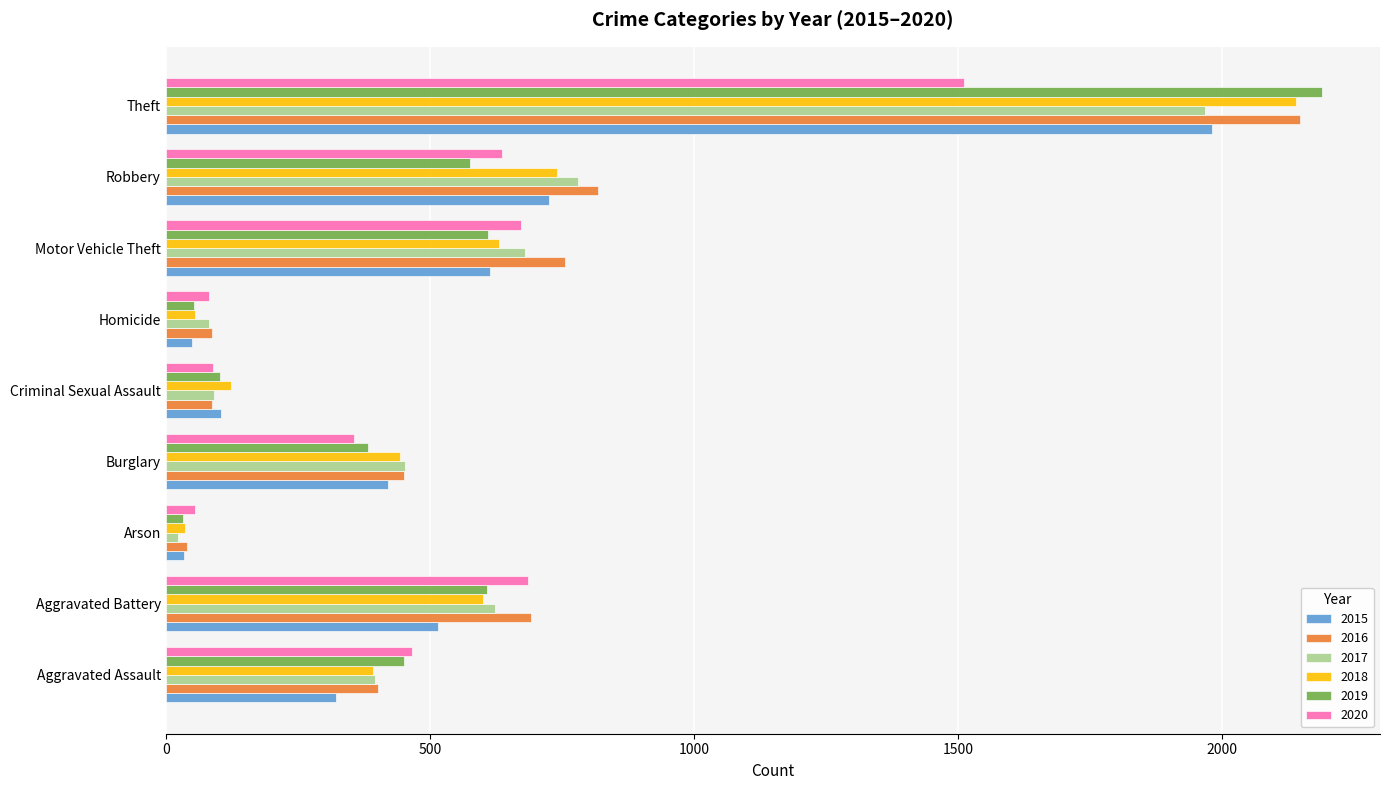

What is the difference between the maximum and minimum values in the 2019 series?

2158